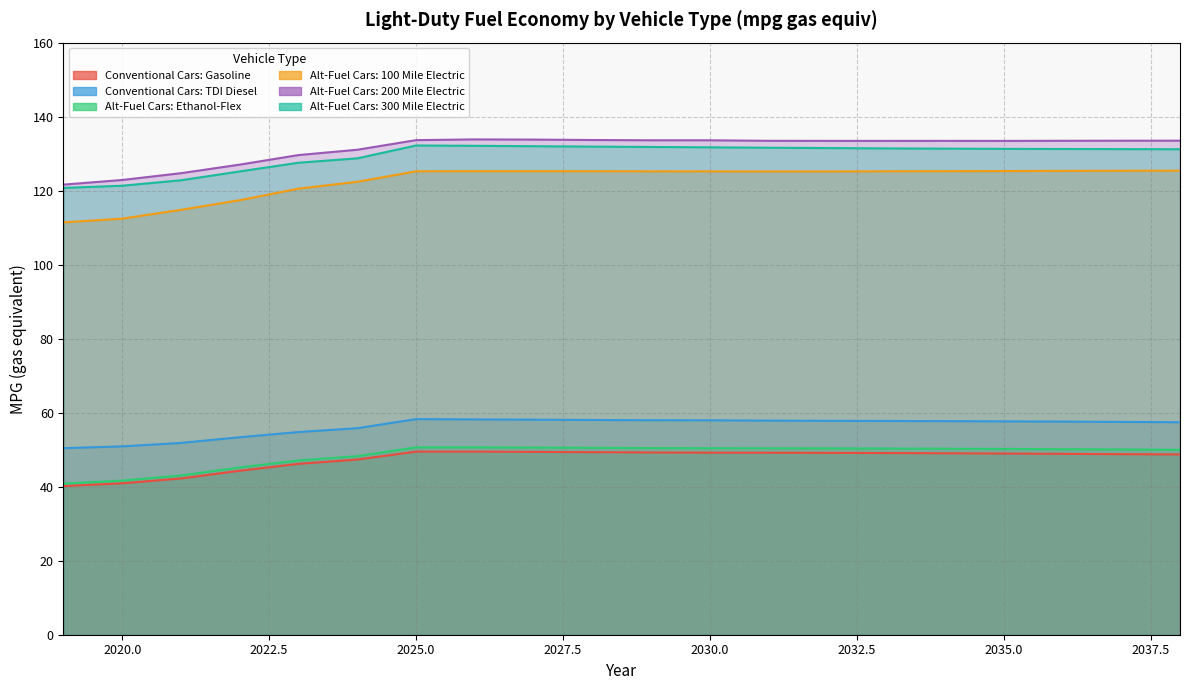

List the labels in order of Conventional Cars: Gasoline value, largest first.

2026, 2025, 2027, 2028, 2029, 2030, 2031, 2032, 2033, 2034, 2035, 2036, 2037, 2038, 2024, 2023, 2022, 2021, 2020, 2019